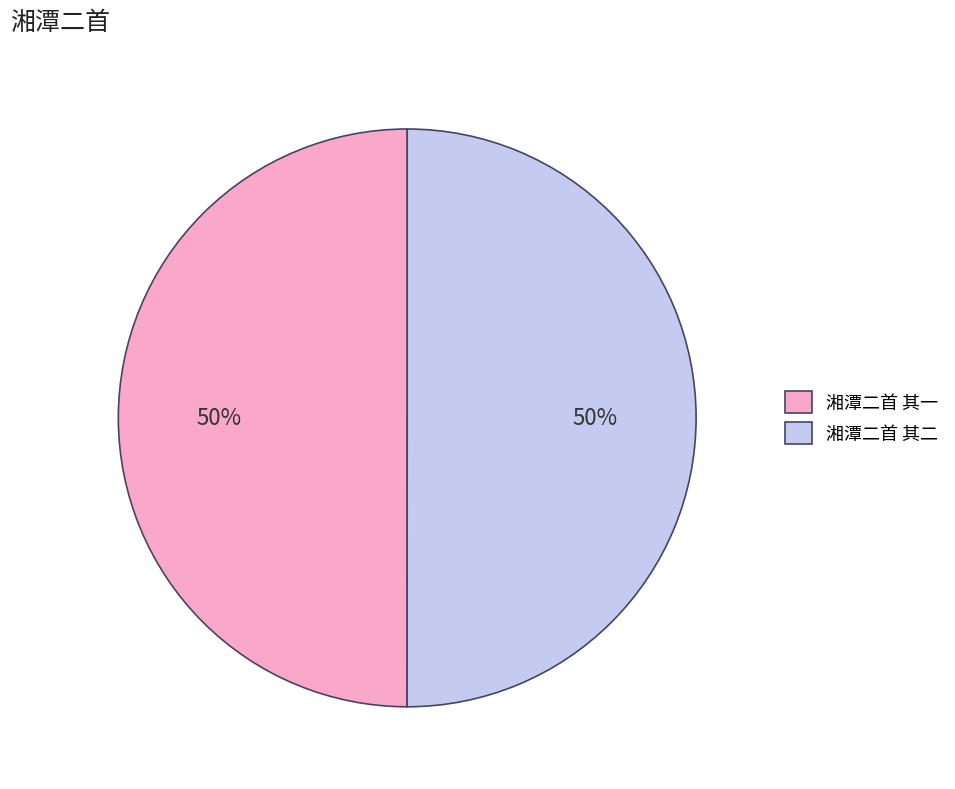

Is the sum of 湘潭二首 其一 and 湘潭二首 其二 greater than half?

Yes